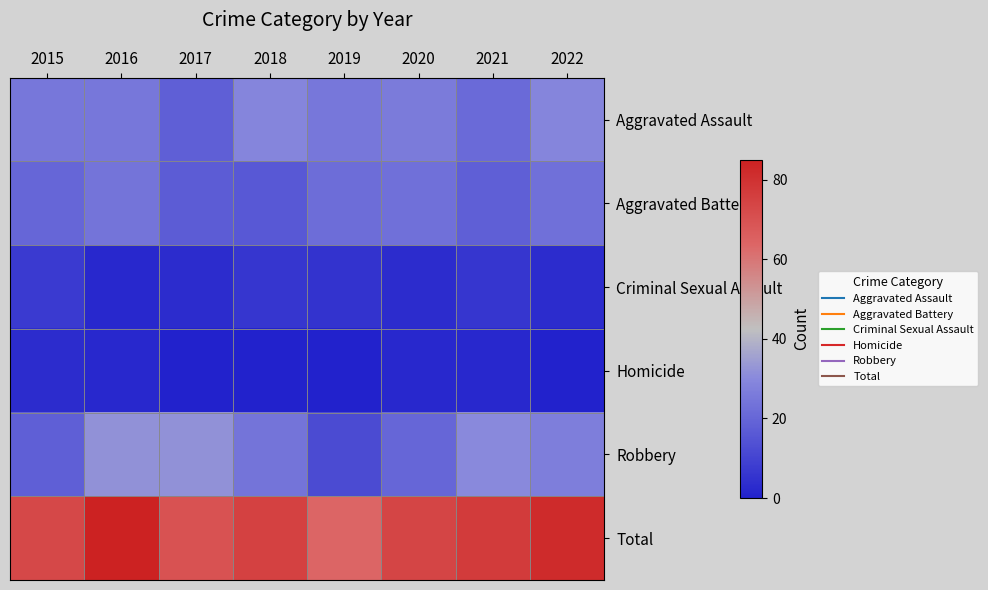

List the series in order of their peak value, highest first.

Total, Robbery, Aggravated Assault, Aggravated Battery, Criminal Sexual Assault, Homicide